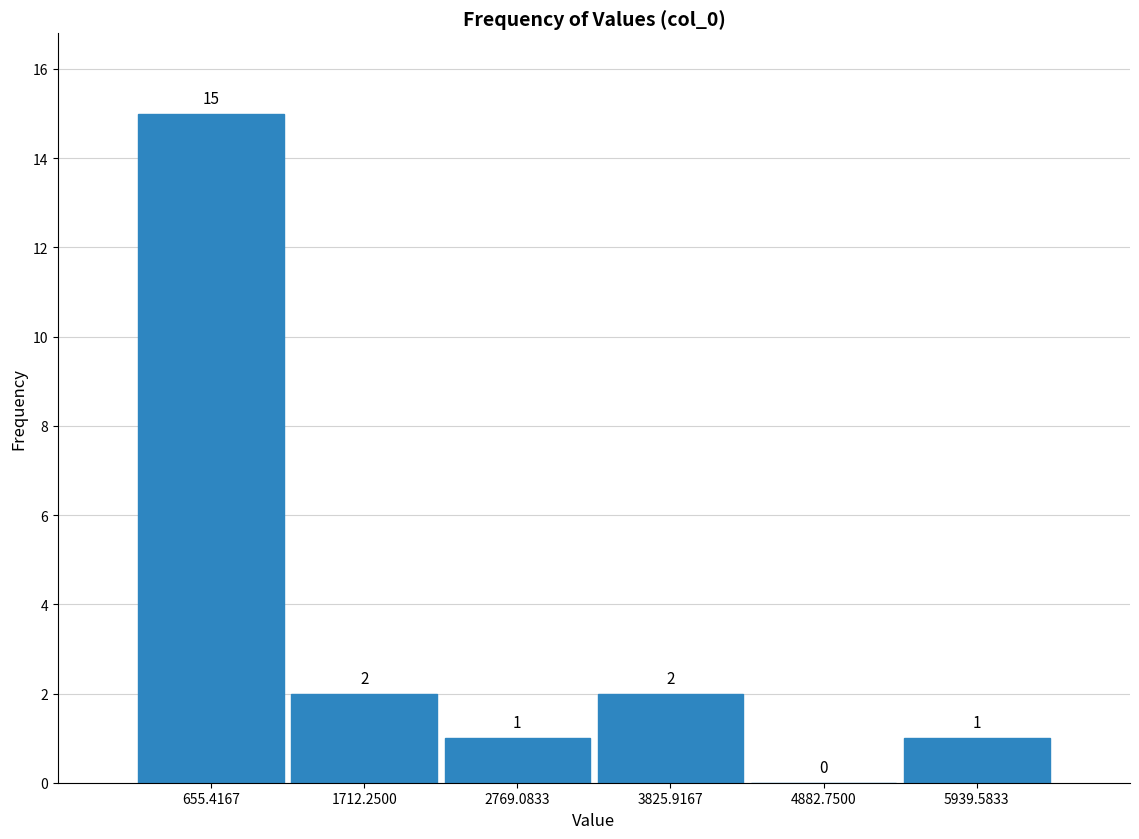

What is the height of the bar covering 200 to 1200 on the x-axis? The bar edges are not printed on the chart, so give them approximately, as read against the axis.

15